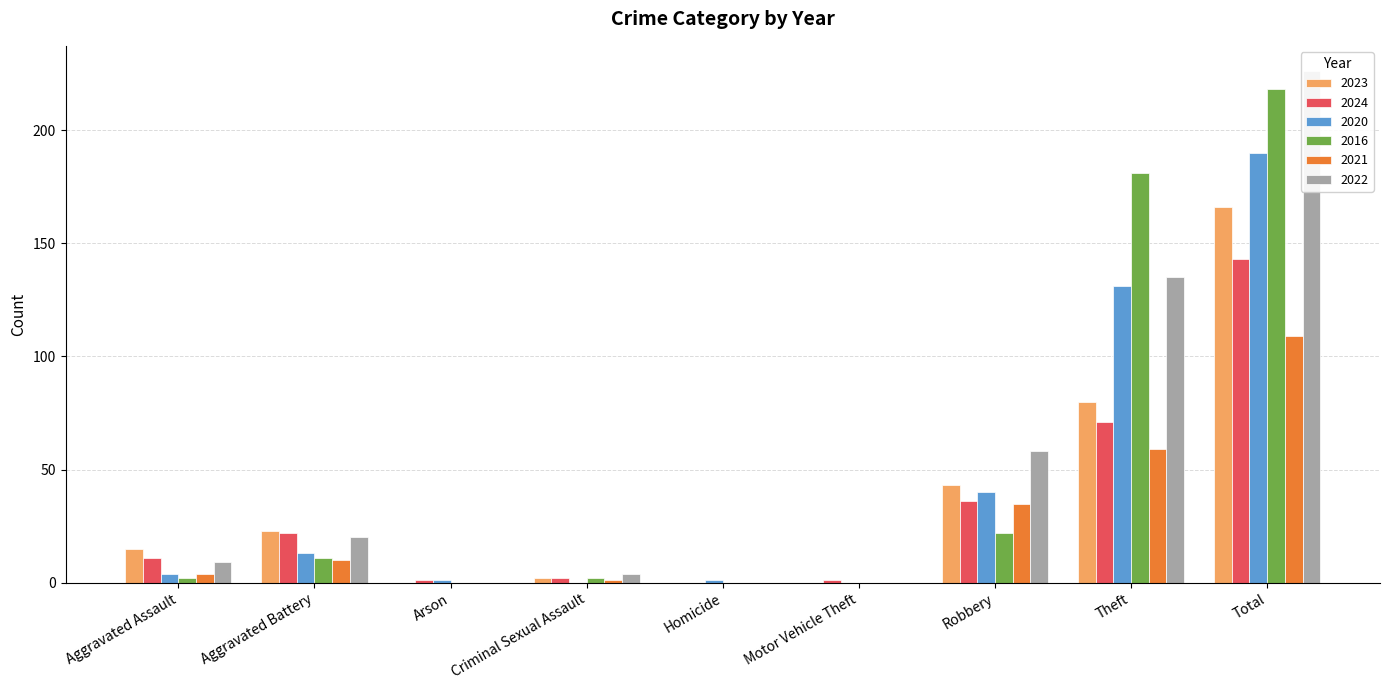

At Homicide, list the series in order from largest to smallest.

2020, 2023, 2024, 2016, 2021, 2022